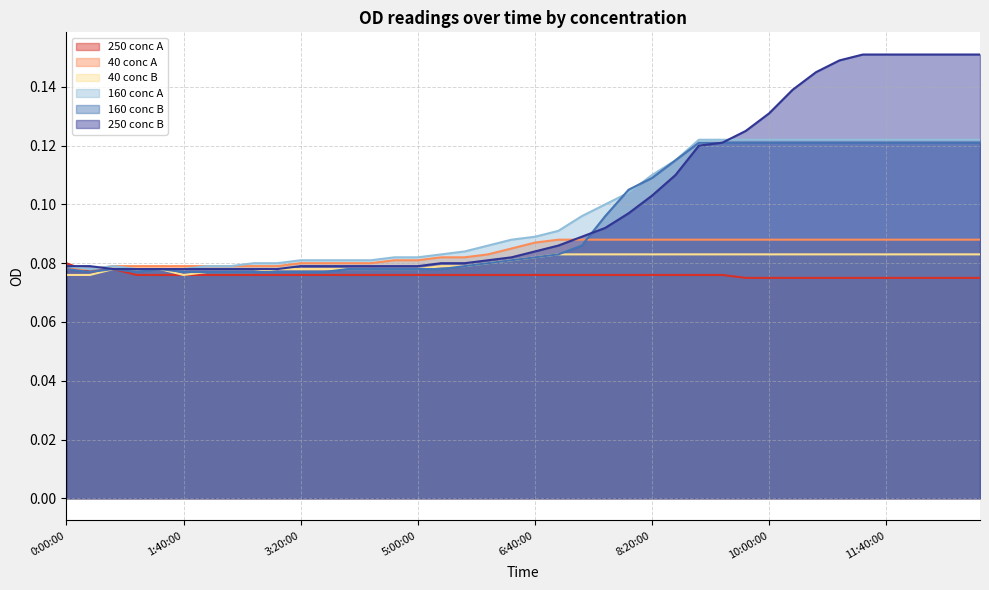

Does the chart have visible grid lines?

Yes